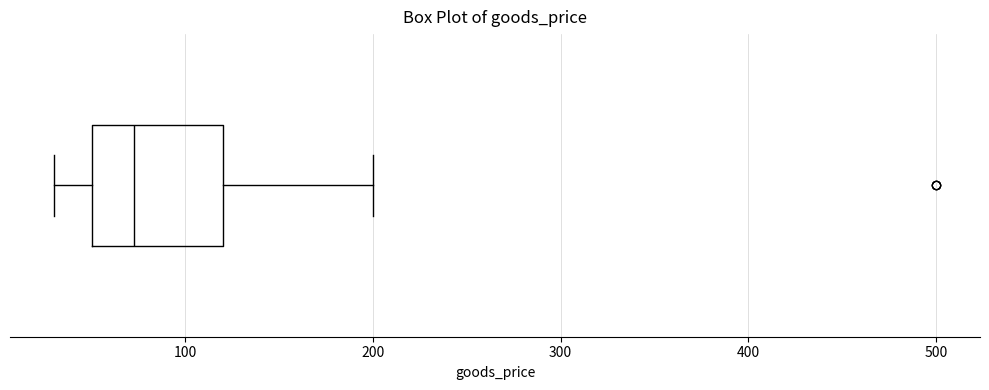

Where is the right edge of the box on the x-axis? The values are not printed on the chart, so give them approximately, as read against the axis.

120